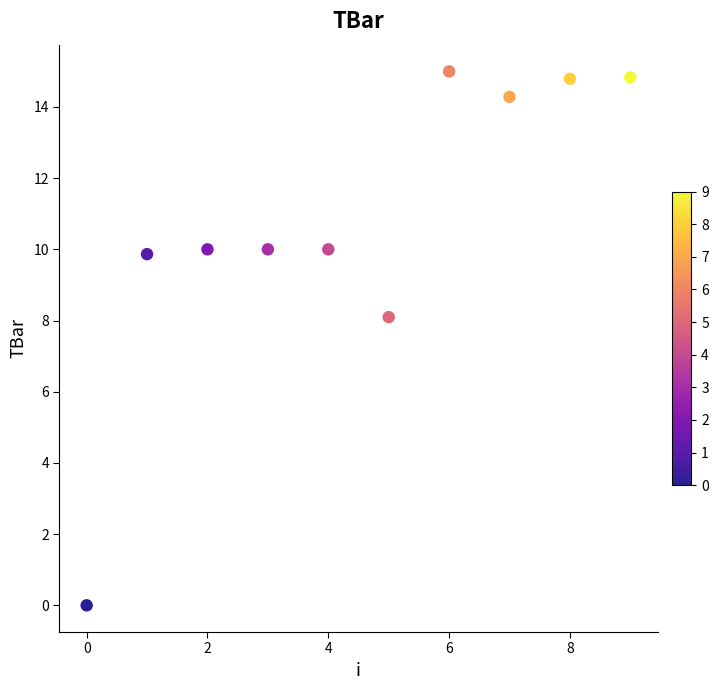

What is the range of Y values (max minus min)?

15.0